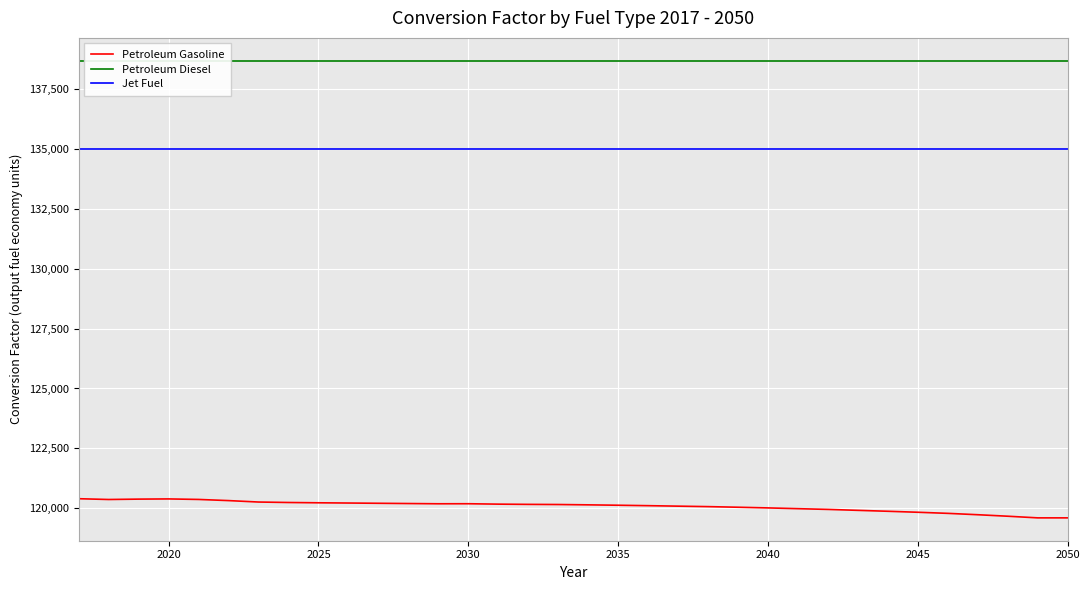

True or false: Petroleum Gasoline and Jet Fuel intersect in this chart.

False